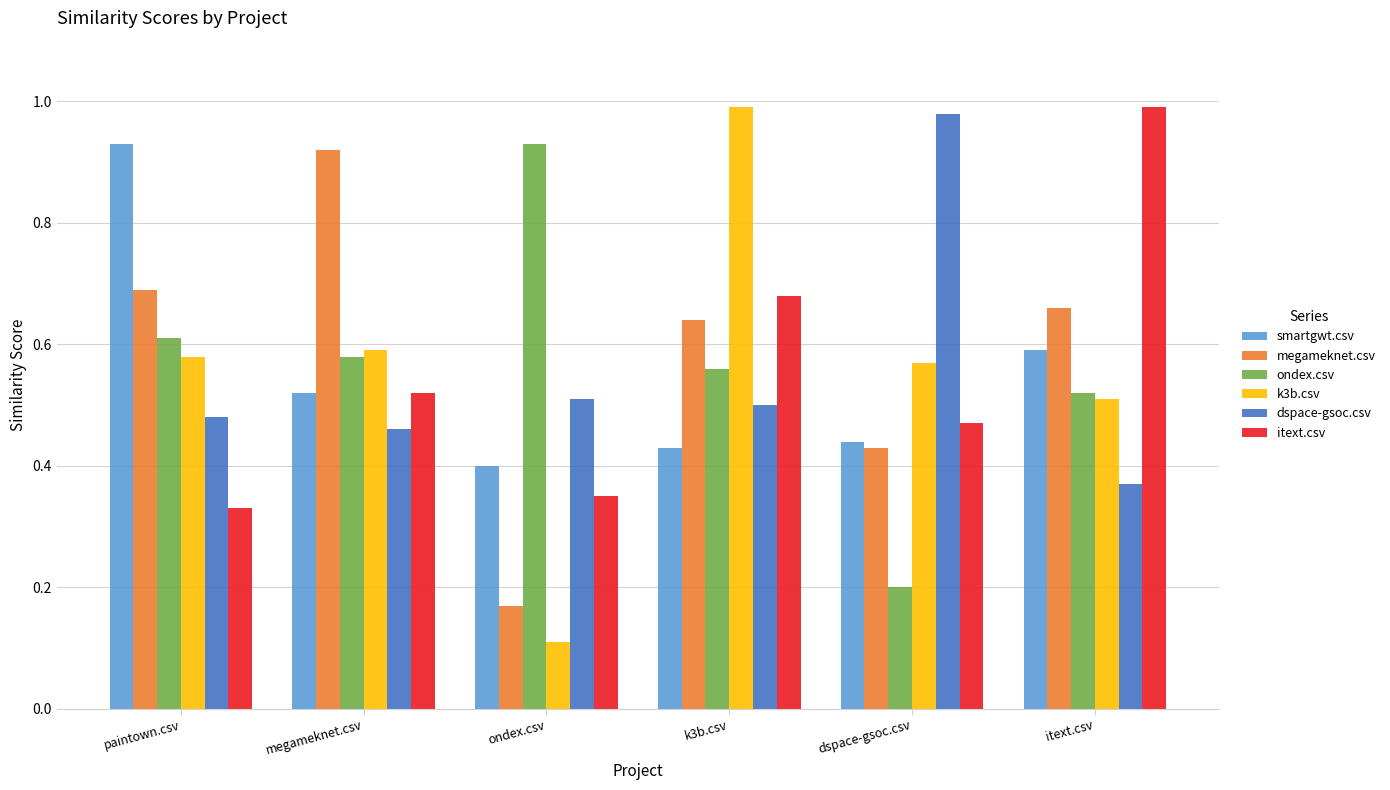

How many series are shown in this chart?

6